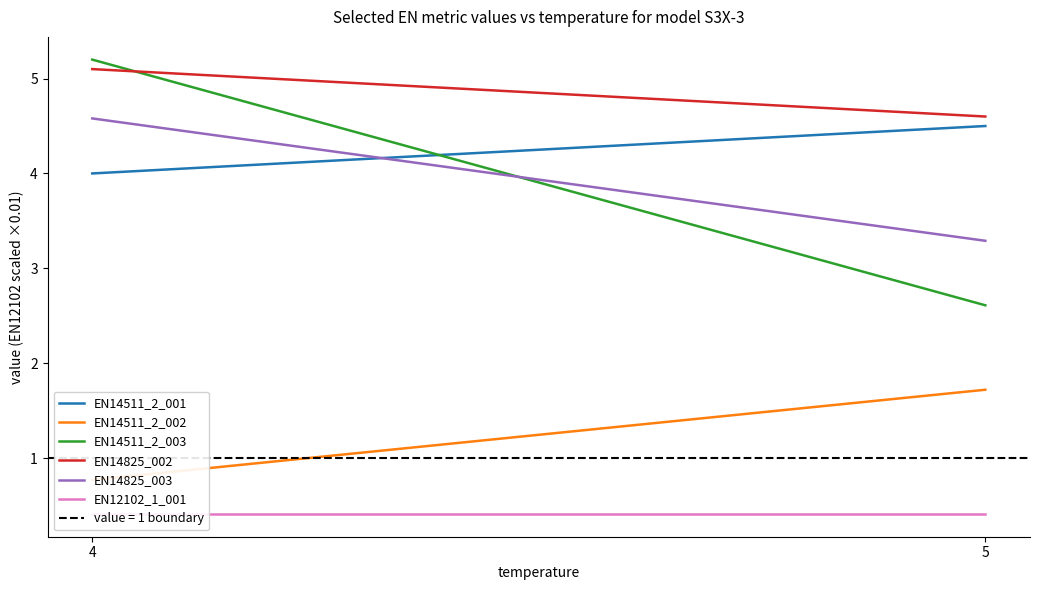

What is the sum of the EN12102_1_001 values at 5 and 4?

0.8